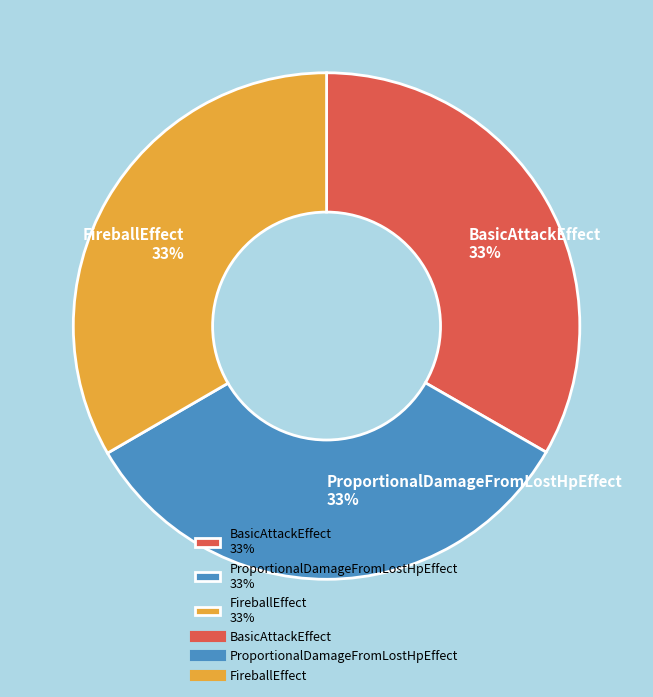

Do FireballEffect 33% and ProportionalDamageFromLostHpEffect 33% together represent more than half of the pie?

Yes